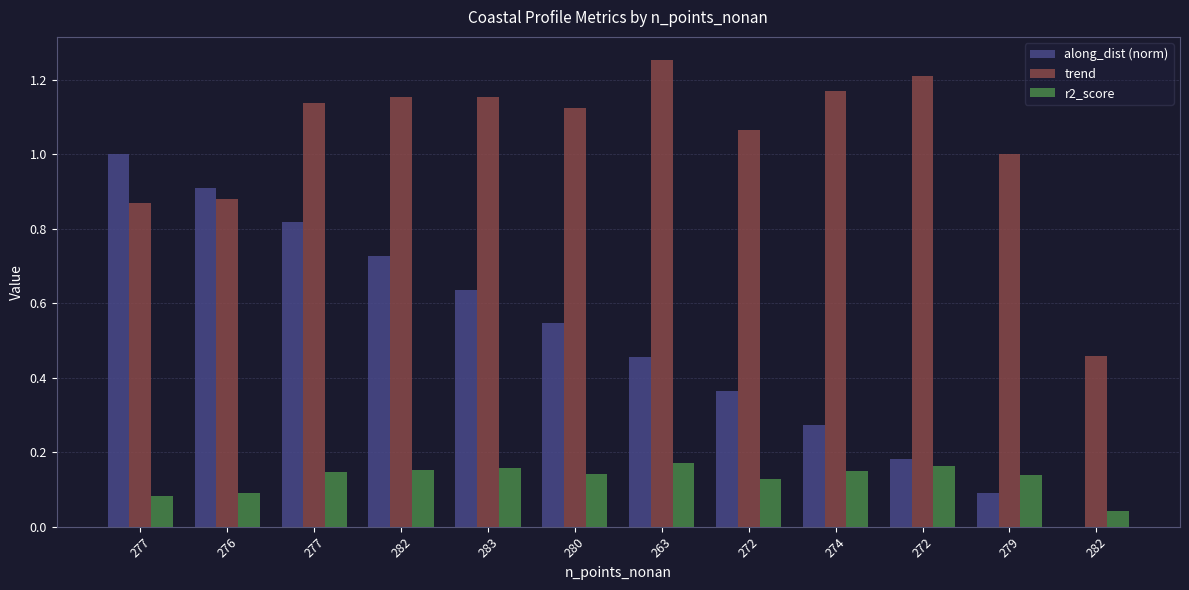

What is the label of the 12th bar from the left?

282